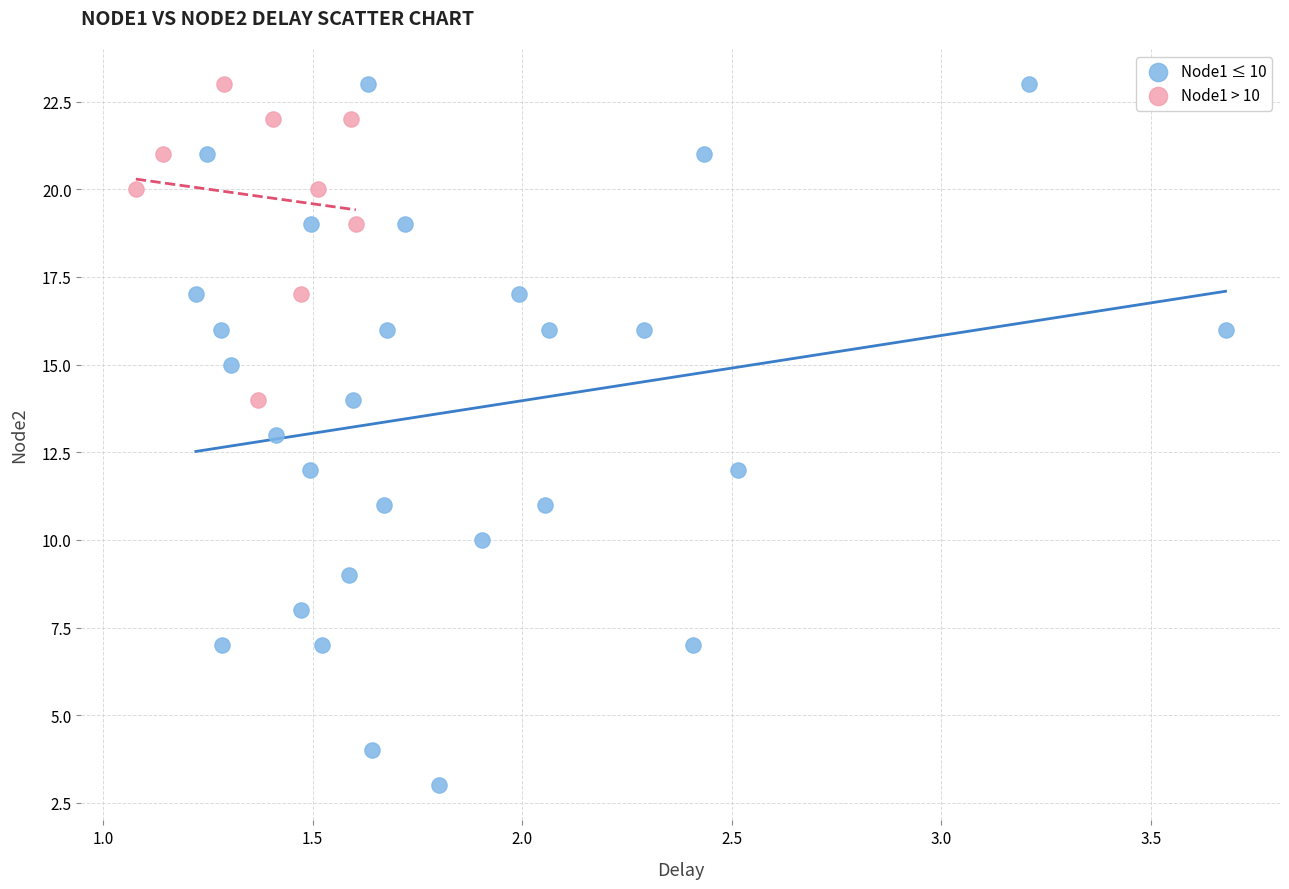

Which series reaches the minimum Y coordinate?

Node1 ≤ 10